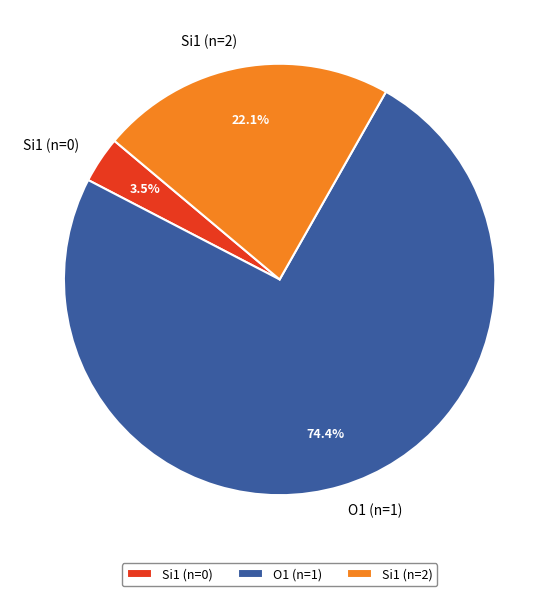

What is the smallest slice in the pie chart?

Si1 (n=0)